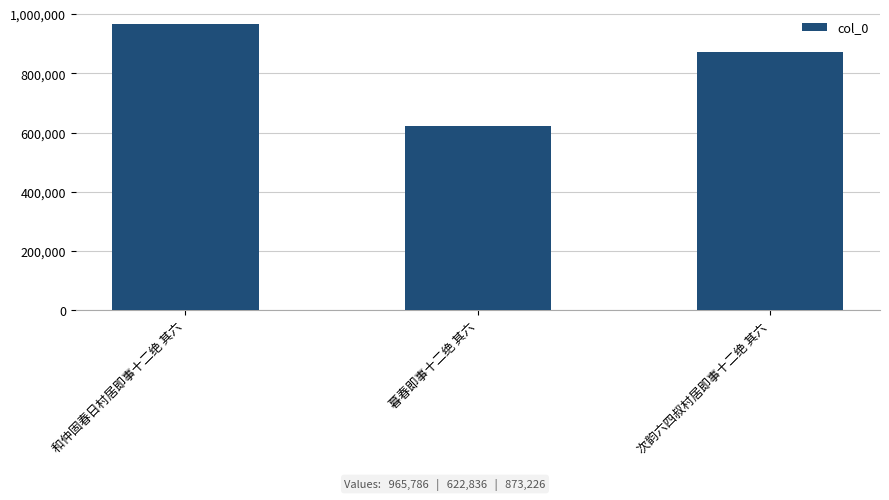

Is it true that the value at 次韵六四叔村居即事十二绝 其六 is 250656?

False